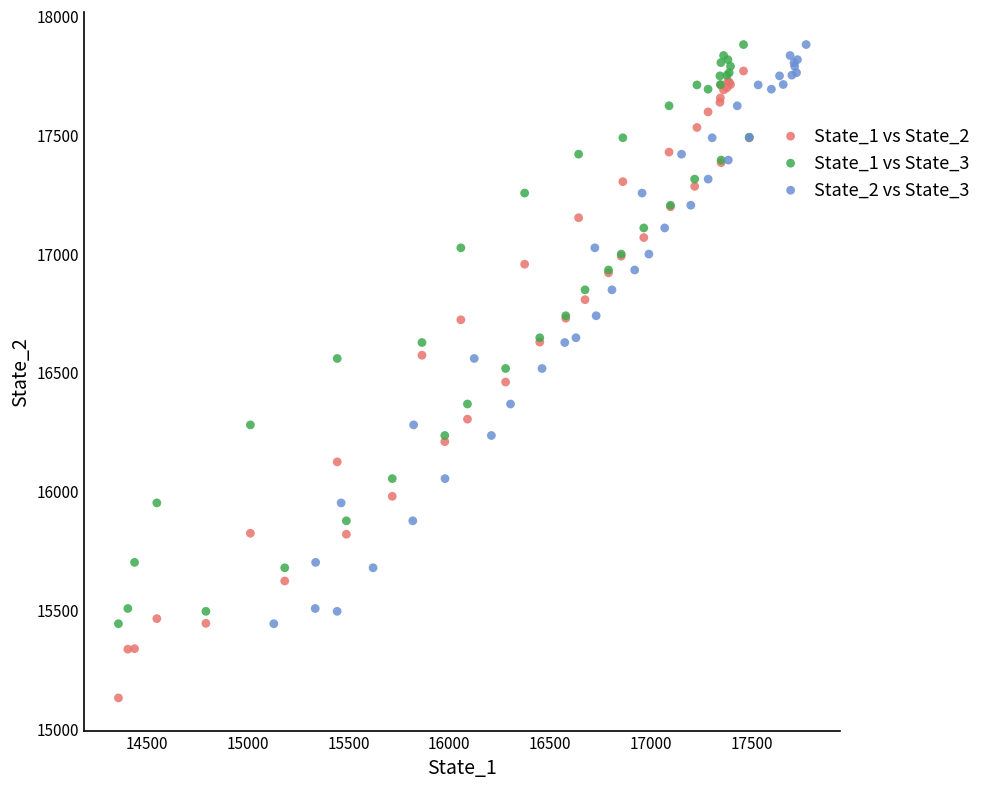

What are all the series names shown in the legend?

State_1 vs State_2, State_1 vs State_3, State_2 vs State_3